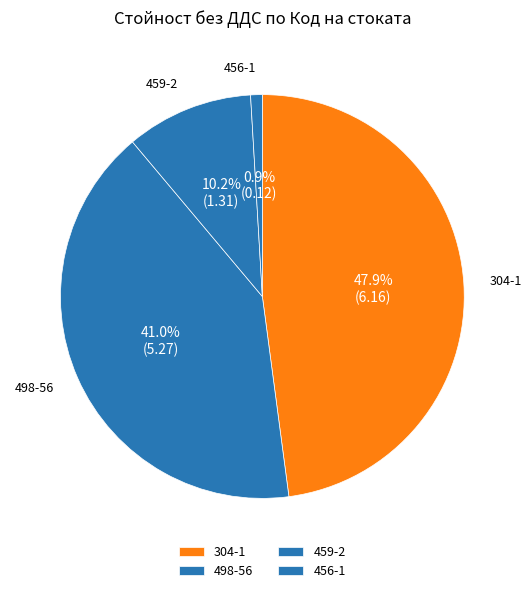

What portion of the pie excludes 498-56?

59.0%